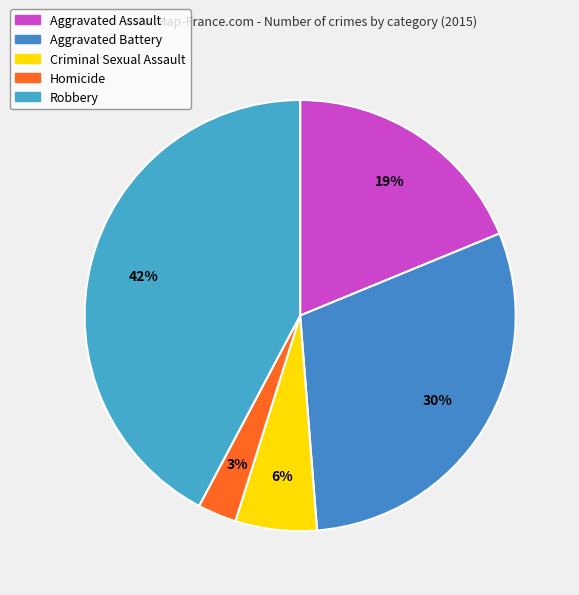

How many slices are in this pie chart?

5